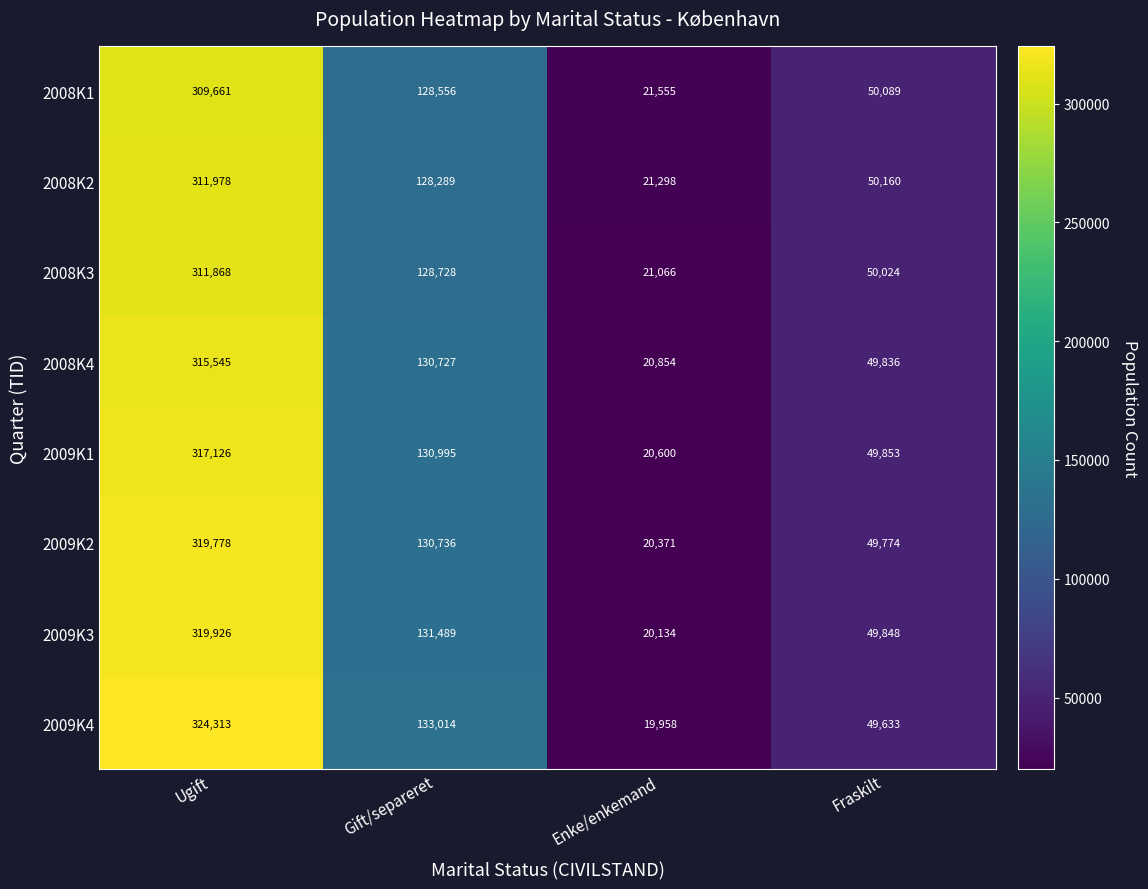

List the series in order of their peak value, lowest first.

2008K1, 2008K3, 2008K2, 2008K4, 2009K1, 2009K2, 2009K3, 2009K4